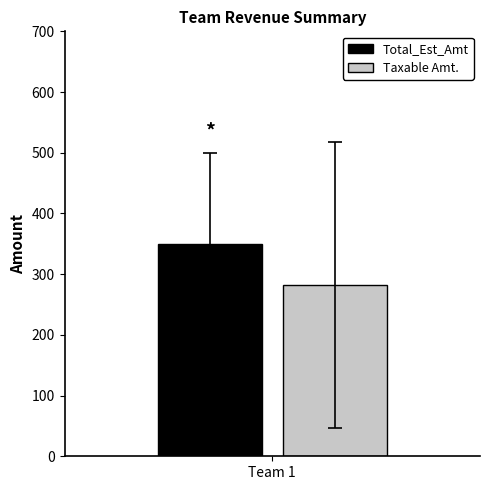

What value does the Taxable Amt. series have at Team 1?

282